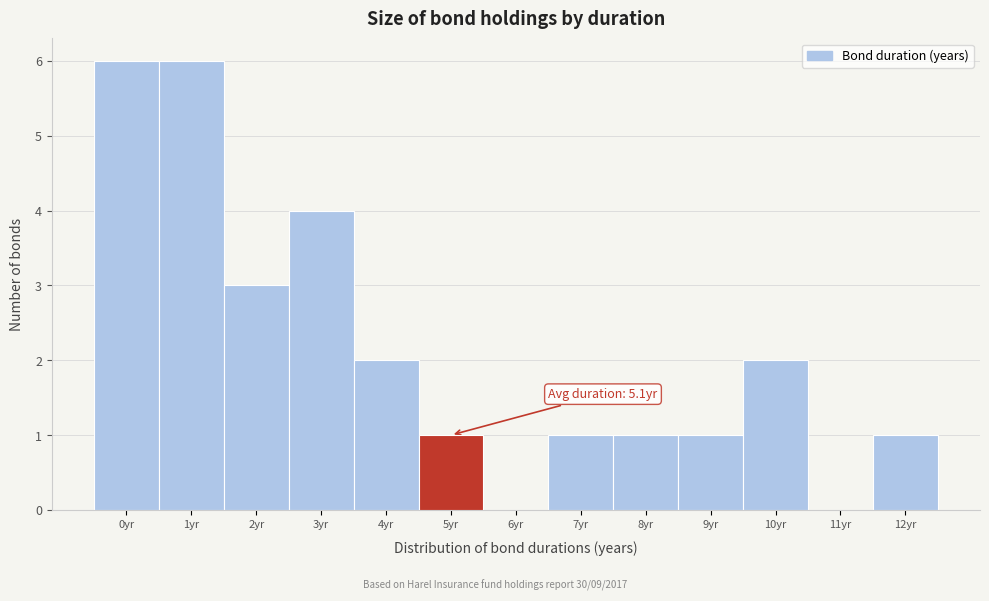

Reading left to right, extract all data points from this chart.

0yr=6	1yr=6	2yr=3	3yr=4	4yr=2	5yr=1	6yr=0	7yr=1	8yr=1	9yr=1	10yr=2	11yr=0	12yr=1